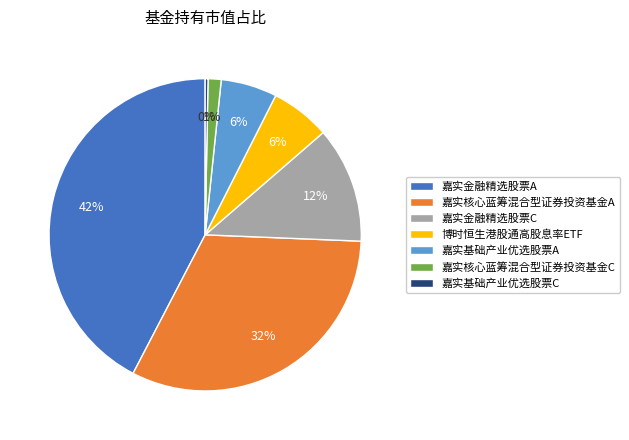

Which category has the smallest portion of the pie?

嘉实基础产业优选股票C